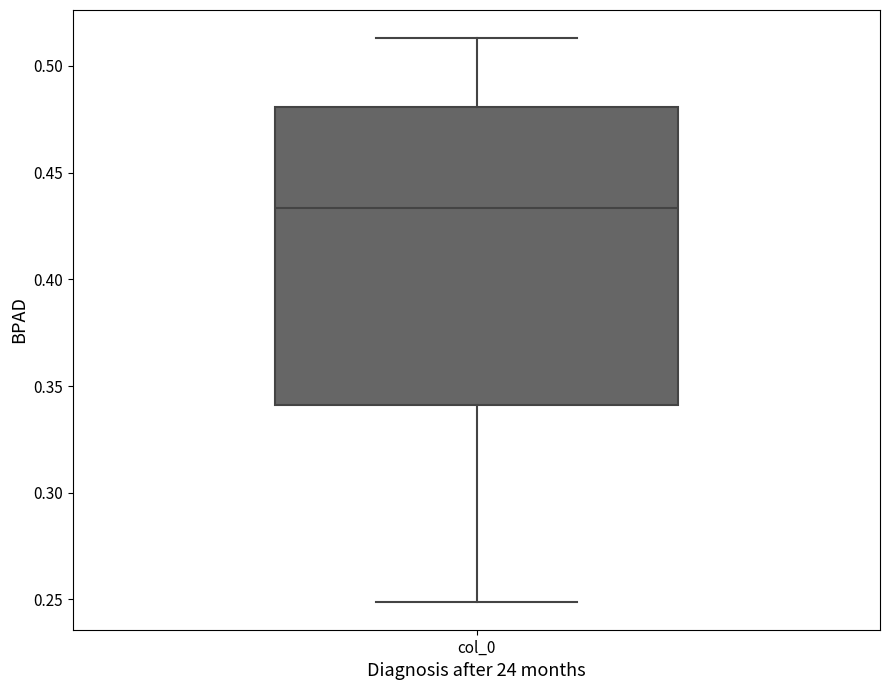

Where does the median line of the box for col_0 sit on the y-axis? The values are not printed on the chart, so give them approximately, as read against the axis.

0.435